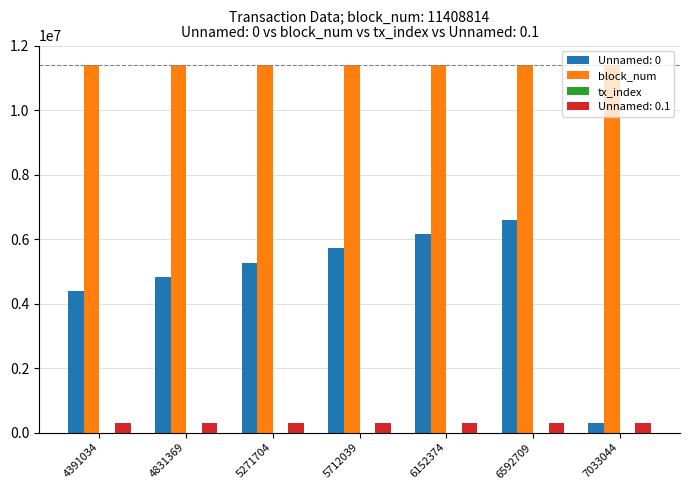

Is it true that Unnamed: 0.1 equals 295297 at 5712039?

True